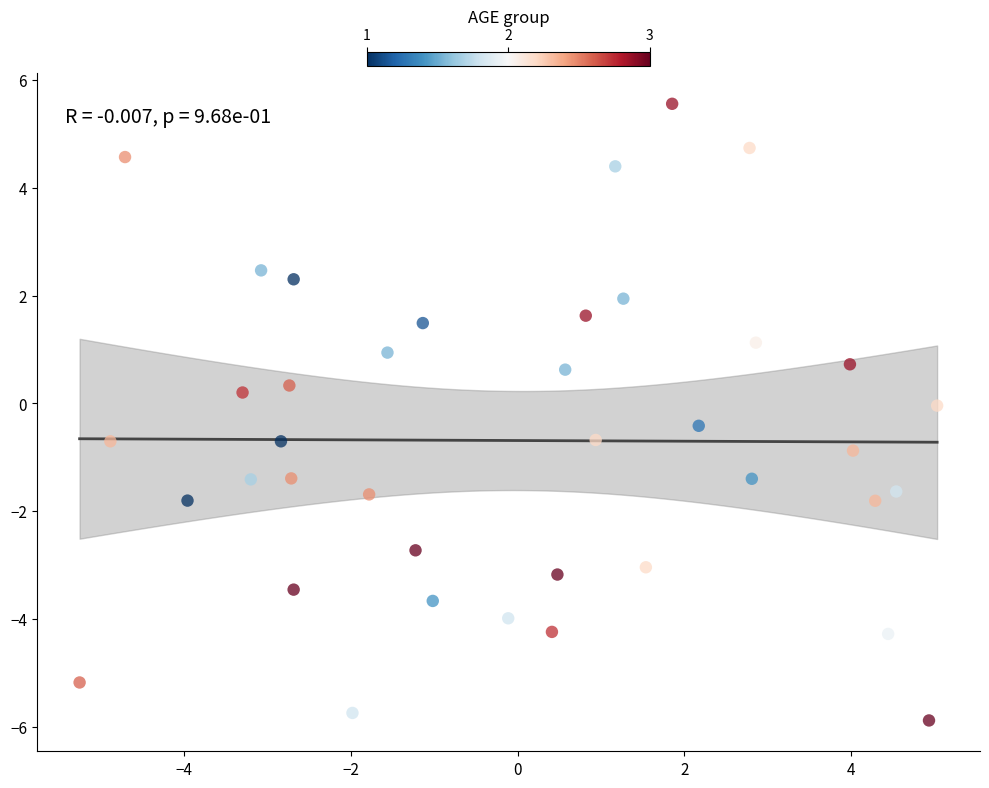

What is the range of X values (max minus min)?

10.3